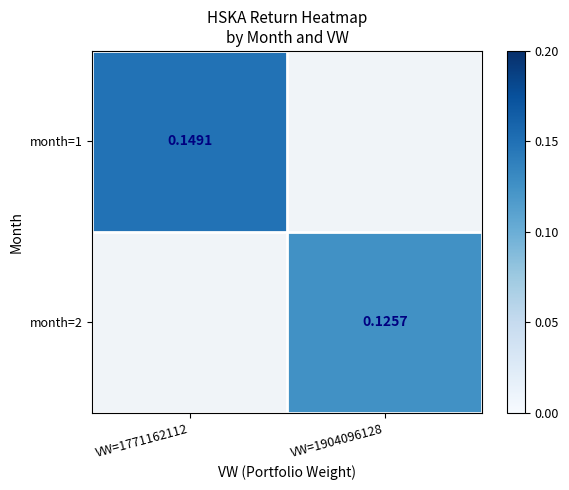

Where does the month=2 series first go above 0?

VW=1904096128